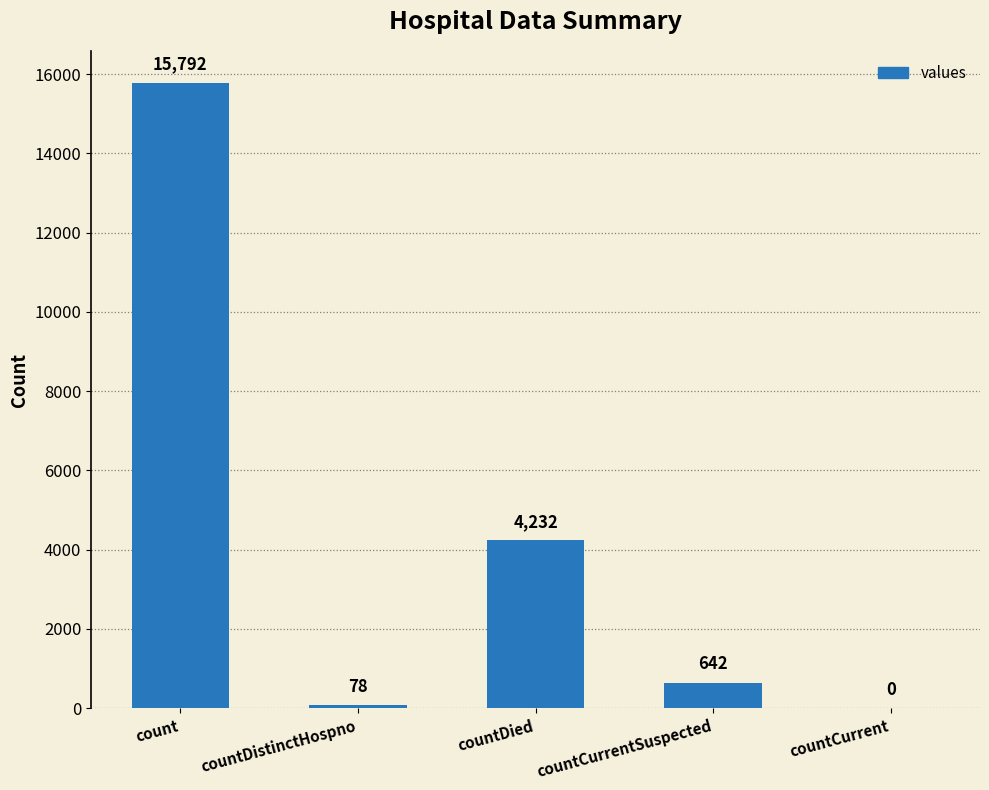

Reading left to right, transcribe all the data shown in this chart.

15792	78	4232	642	0